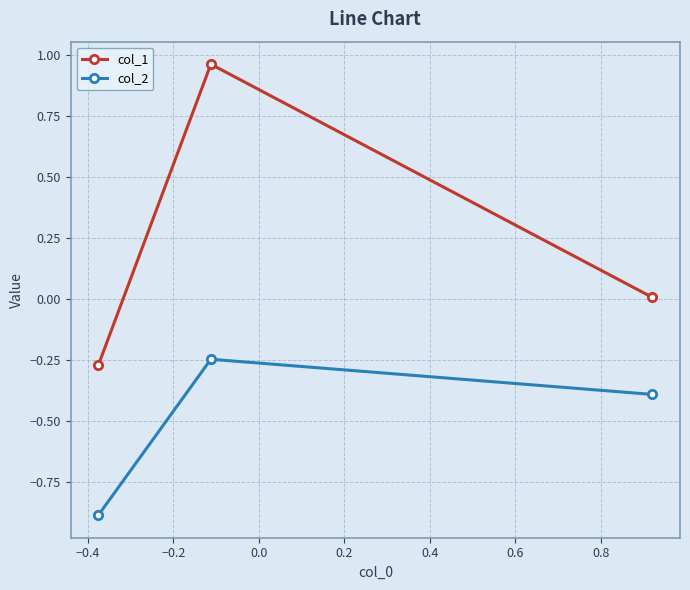

What is the value of the col_2 point at the 3rd from the left?

-0.4